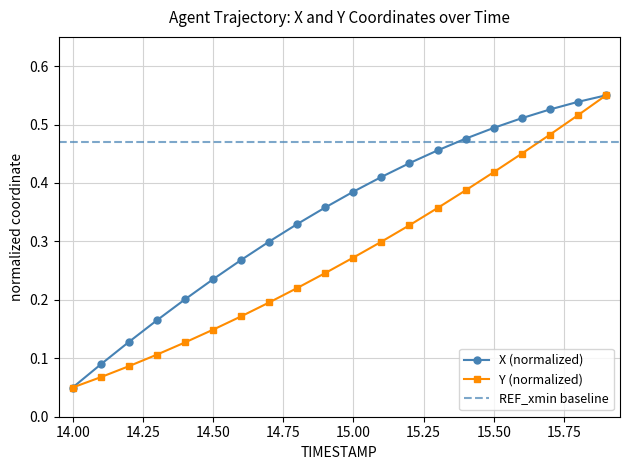

Reading left to right, extract all data points from this chart.

X: 14.0=0.1	14.1=0.1	14.2=0.1	14.3=0.2	14.4=0.2	14.5=0.2	14.6=0.3	14.7=0.3	14.8=0.3	14.9=0.4	15.0=0.4	15.1=0.4	15.2=0.4	15.3=0.5	15.4=0.5	15.5=0.5	15.6=0.5	15.7=0.5	15.8=0.5	15.9=0.6
Y: 14.0=0.1	14.1=0.1	14.2=0.1	14.3=0.1	14.4=0.1	14.5=0.1	14.6=0.2	14.7=0.2	14.8=0.2	14.9=0.2	15.0=0.3	15.1=0.3	15.2=0.3	15.3=0.4	15.4=0.4	15.5=0.4	15.6=0.5	15.7=0.5	15.8=0.5	15.9=0.6